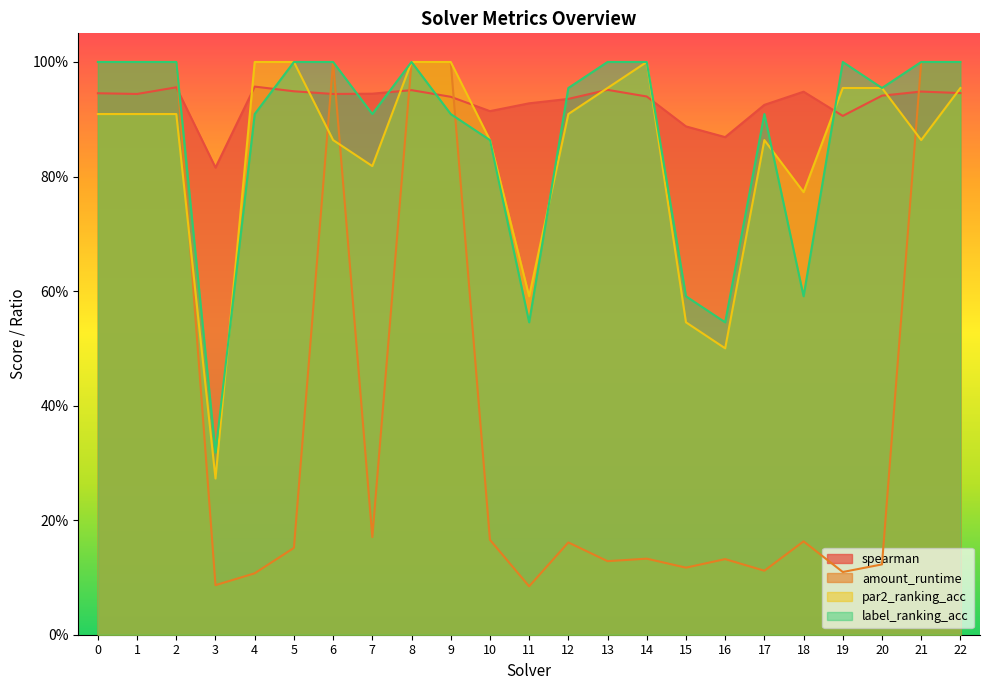

How many interior local valleys does the label_ranking_acc series have?

6